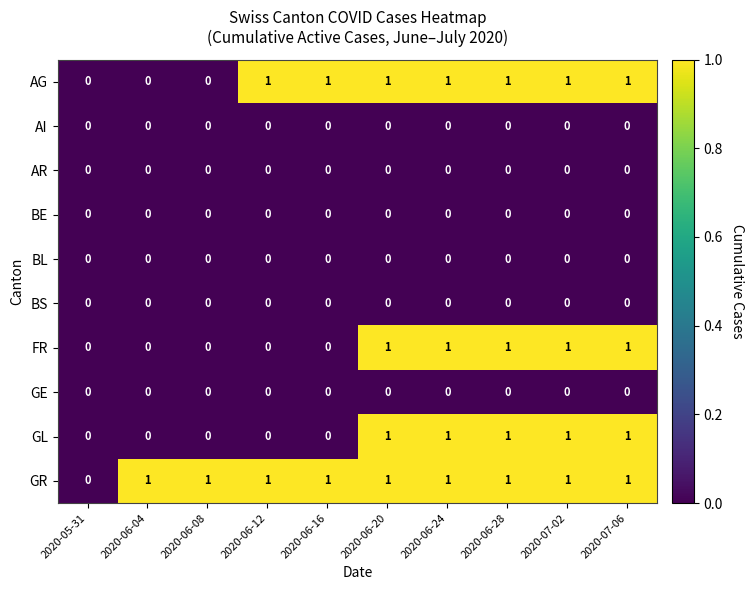

True or false: GL has a value of 1 at 2020-06-20.

True